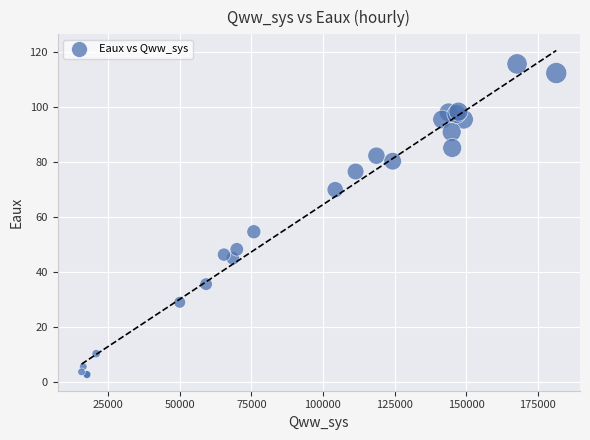

What Y value in the scatter plot is closest to 59?

54.6